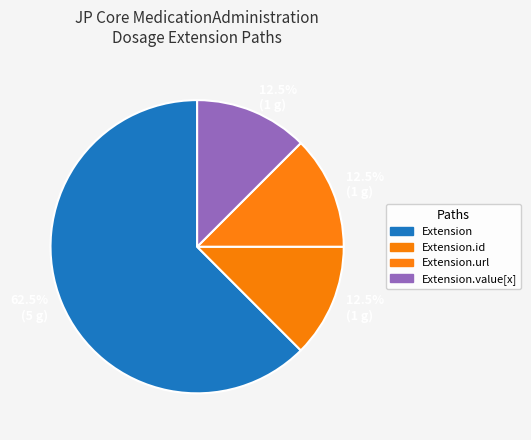

Count the number of slices in the pie.

4